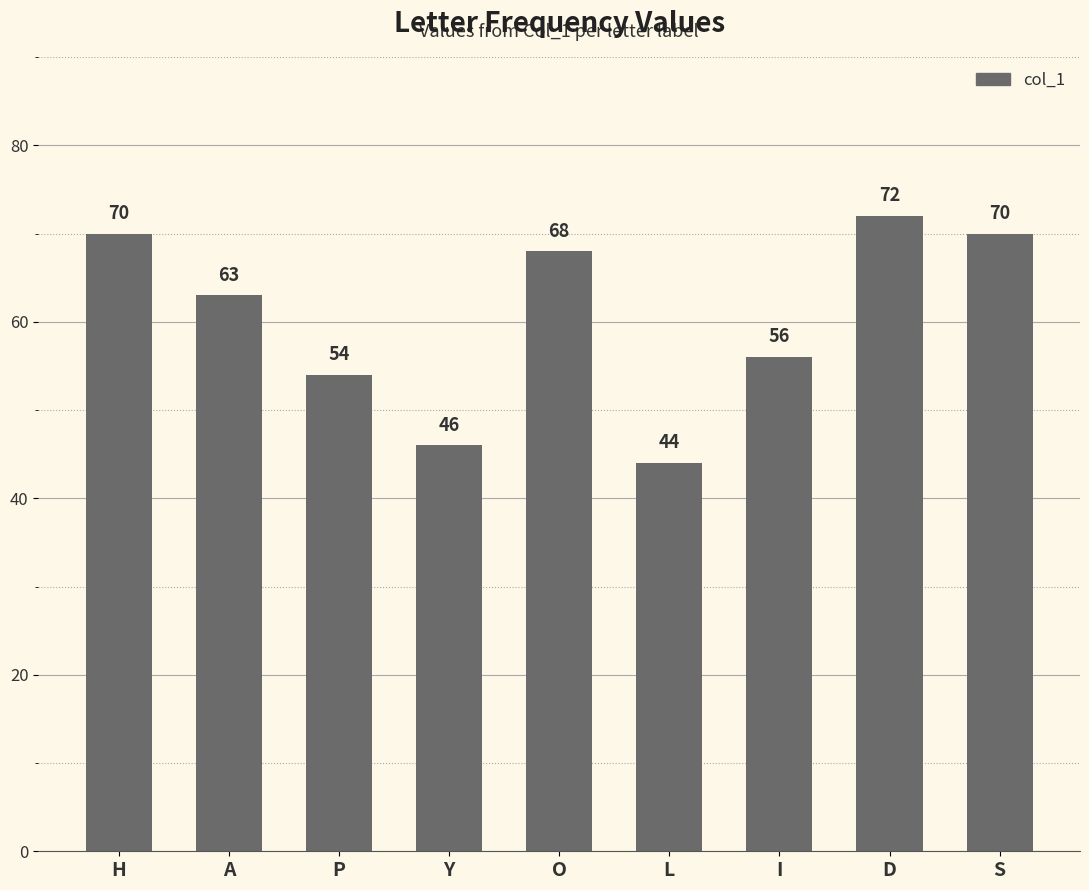

The value at S is 110. True or false?

False